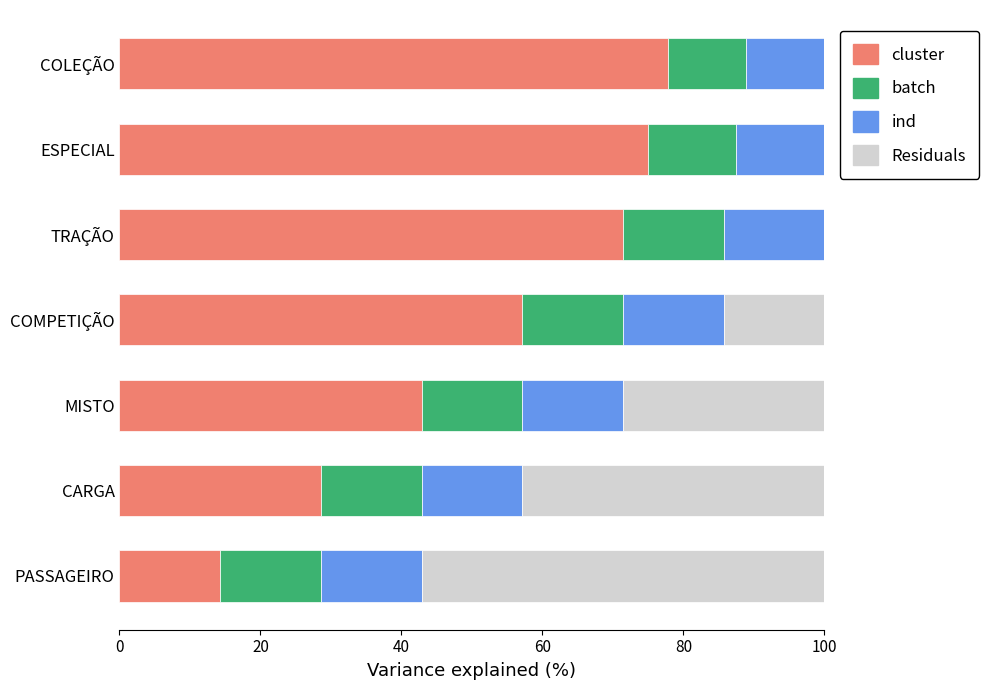

What is the total value across all series at COMPETIÇÃO?

100.0